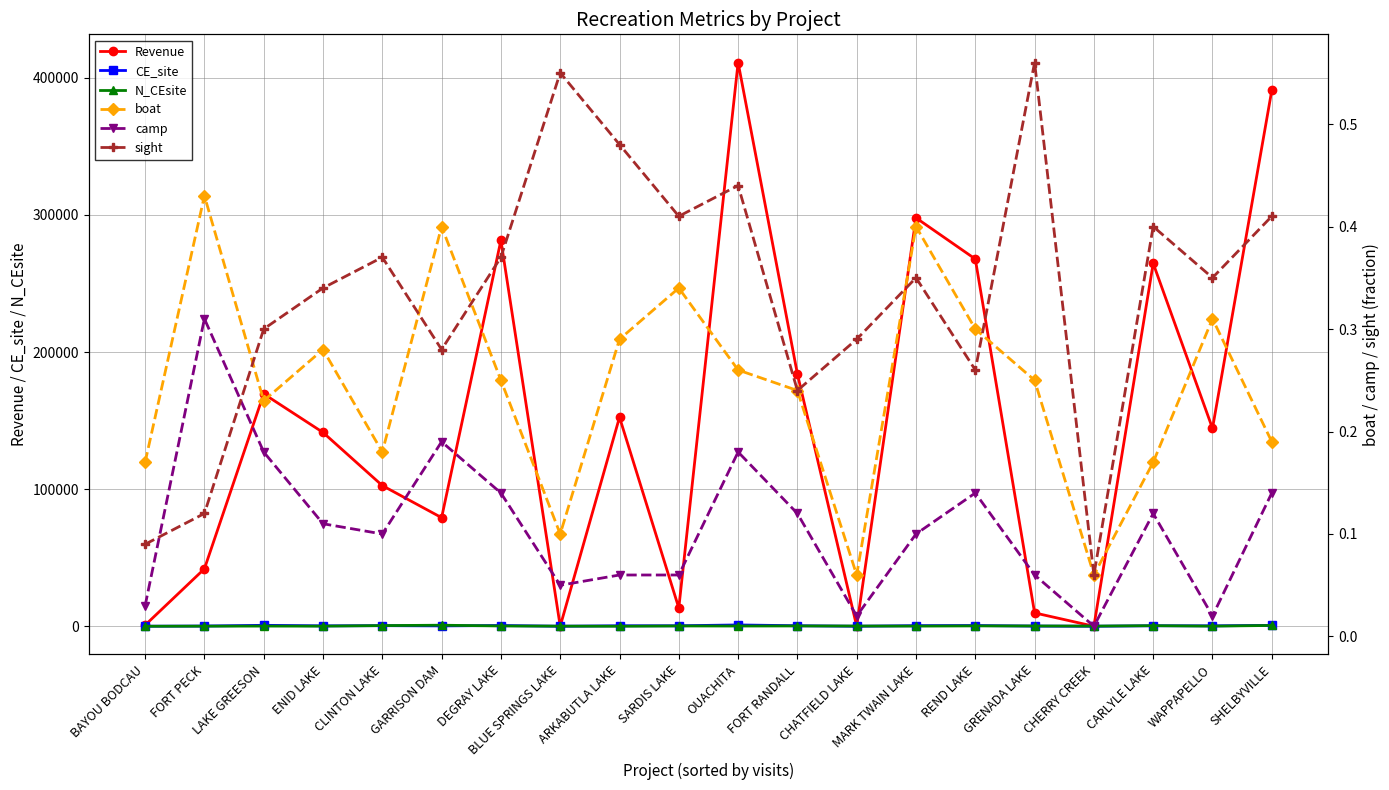

Count the number of categories in the chart.

20